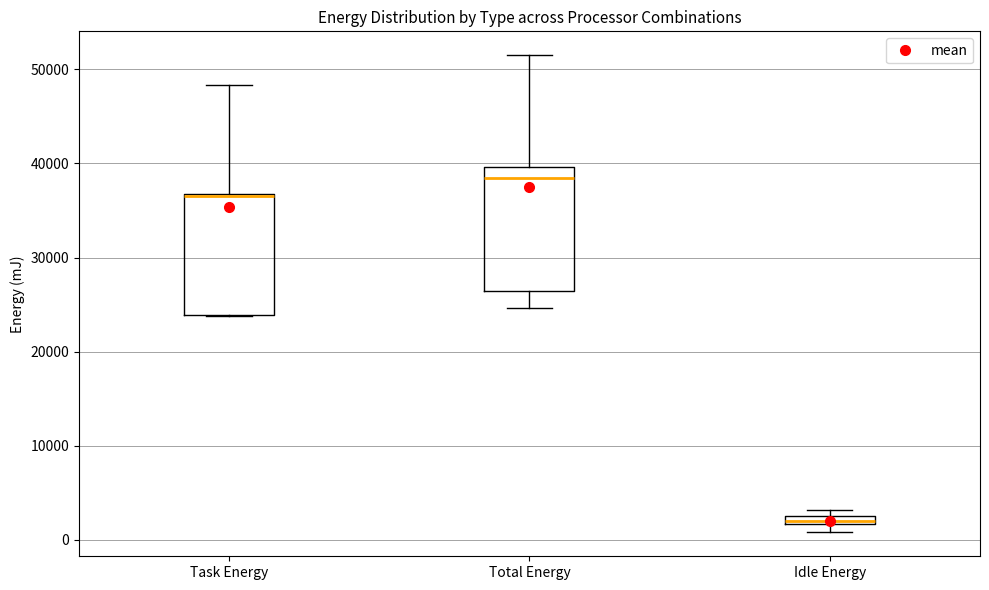

Where is the upper edge of the box for Idle Energy on the y-axis? The values are not printed on the chart, so give them approximately, as read against the axis.

3000